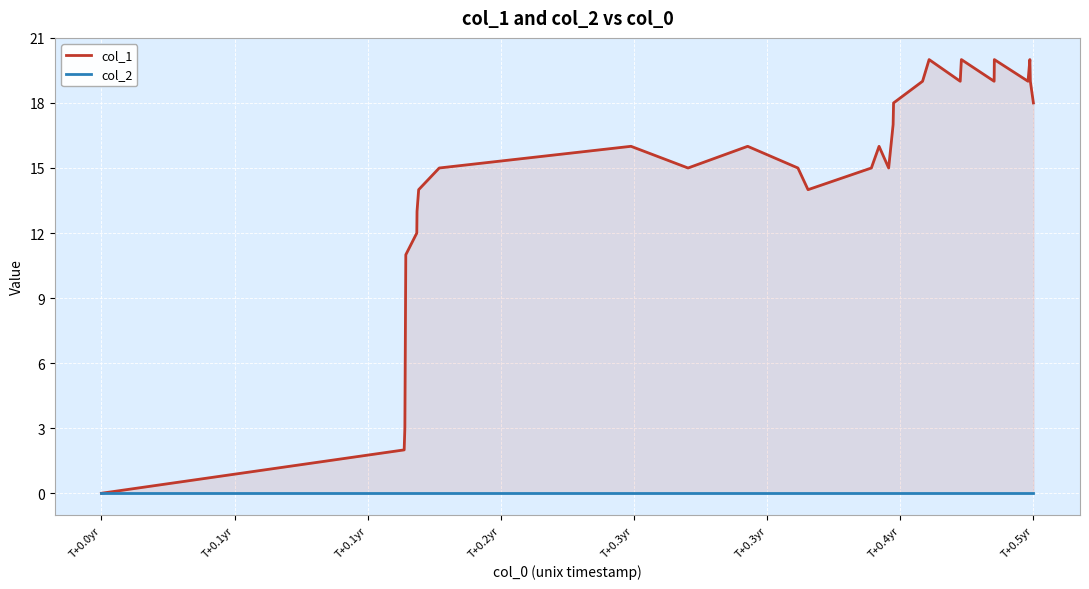

At which label is col_2 closest to 0?

T+0.0yr